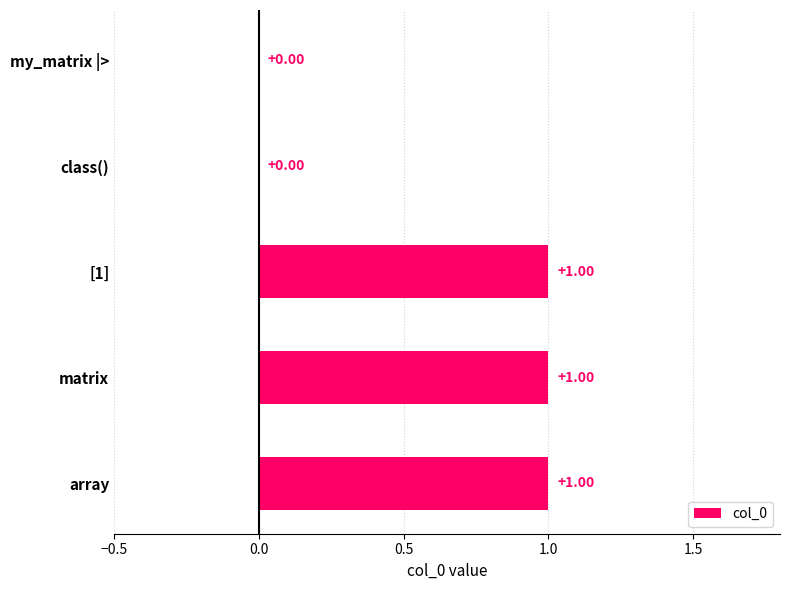

What is the greatest value displayed?

1